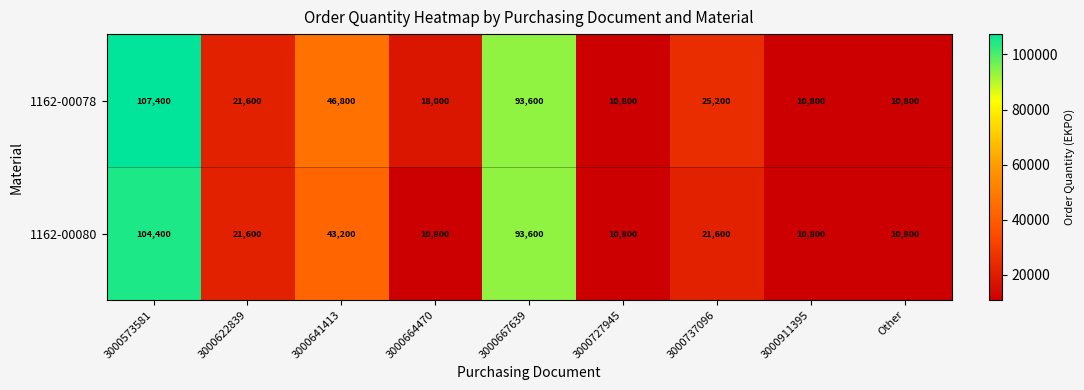

What is the maximum value shown in the chart?

107400